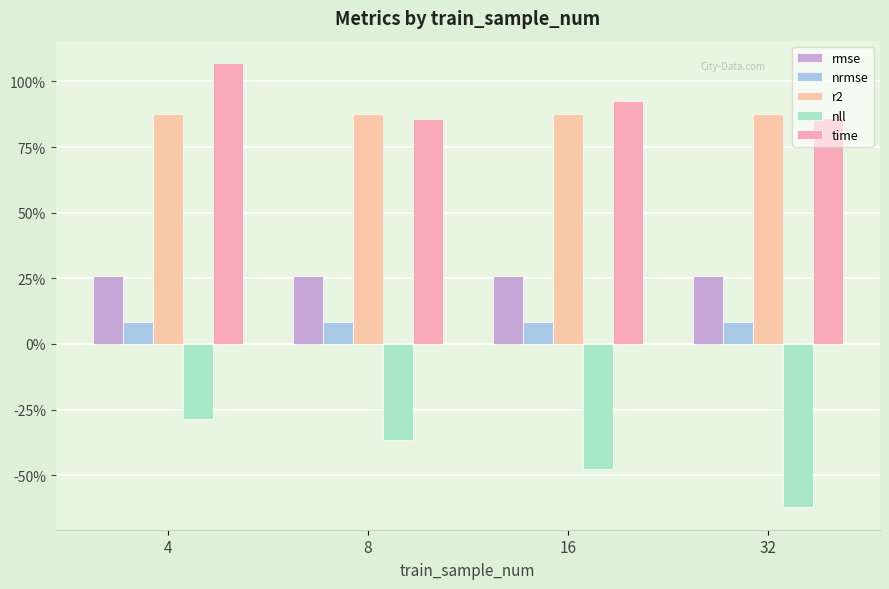

Are the bars horizontal?

No